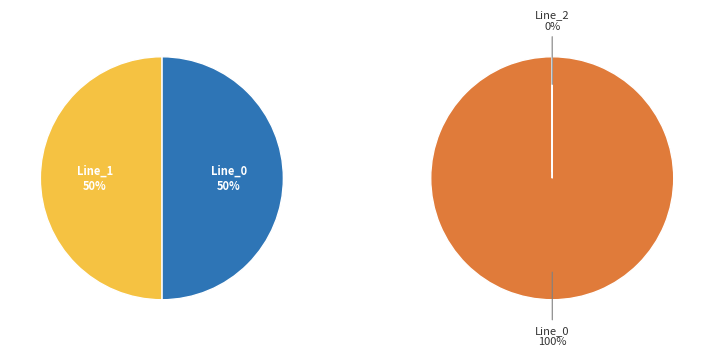

Count the number of slices in the pie.

3